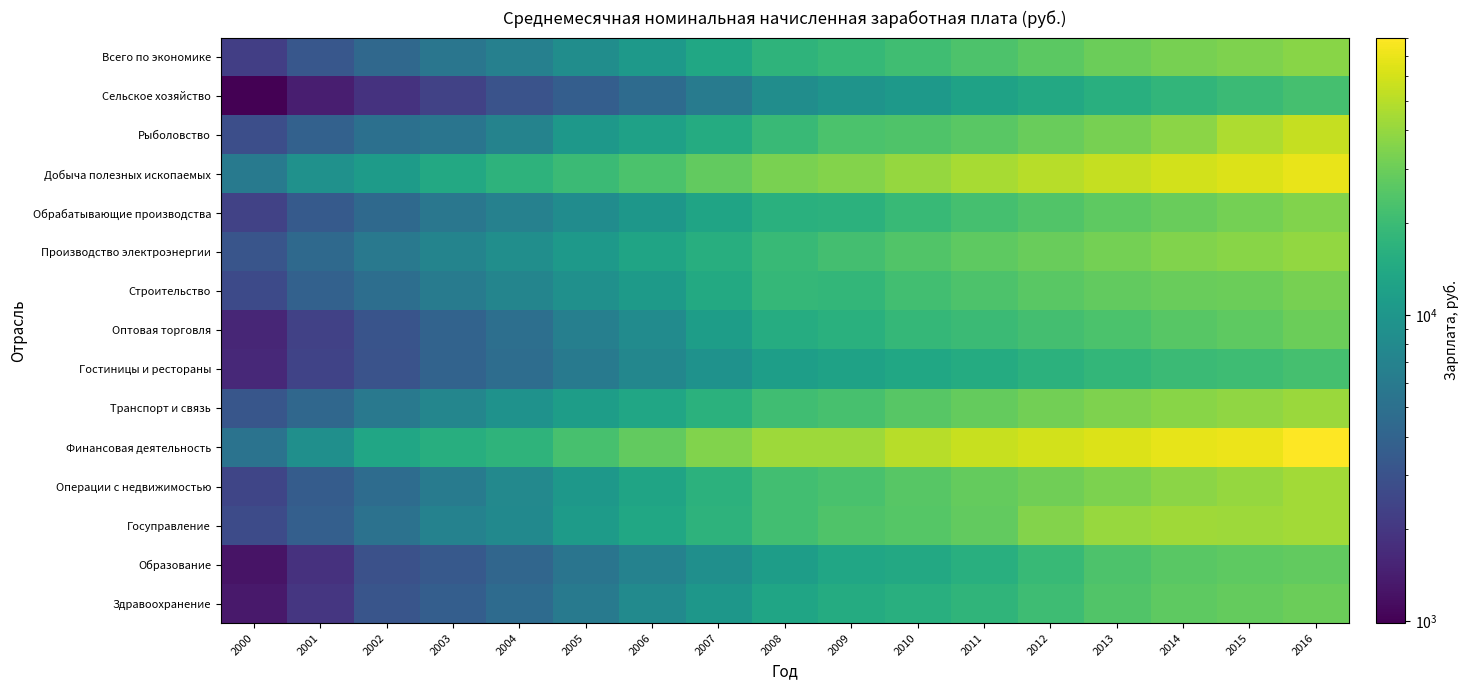

Which has a higher value, 2007 or 2002?

2007